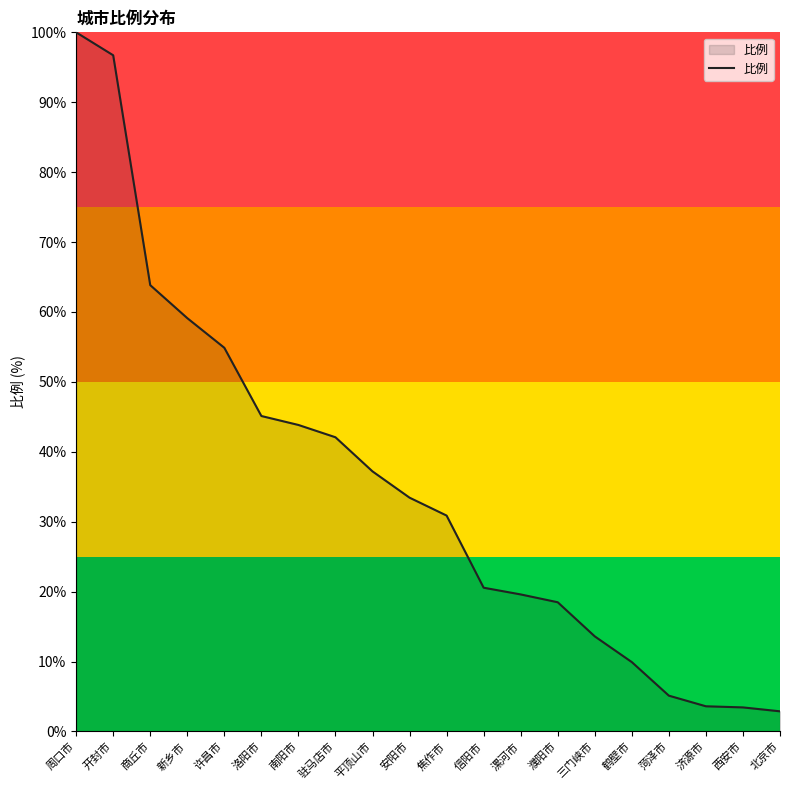

What position from the right is 鹤壁市?

5